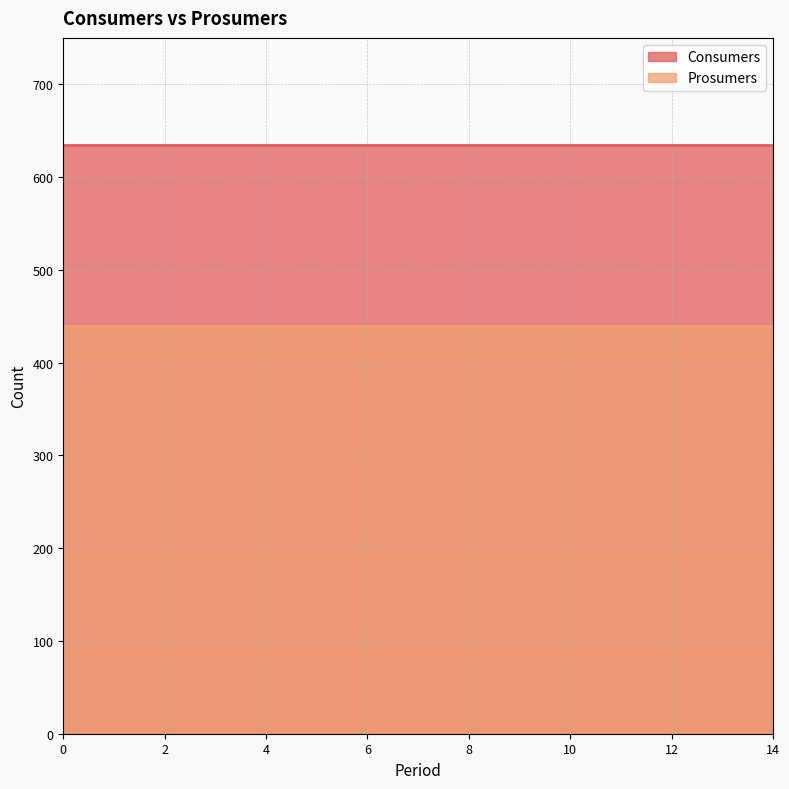

True or false: Consumers and Prosumers intersect in this chart.

False